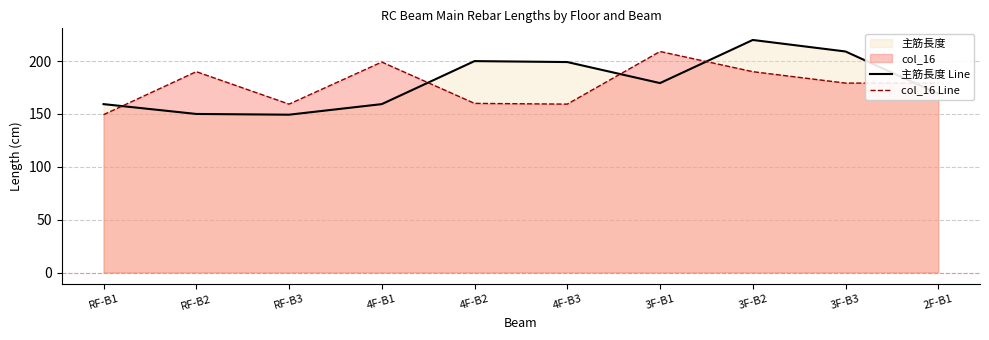

Between which two adjacent categories do col_16 Line and 主筋長度 Line first intersect?

RF-B1 and RF-B2